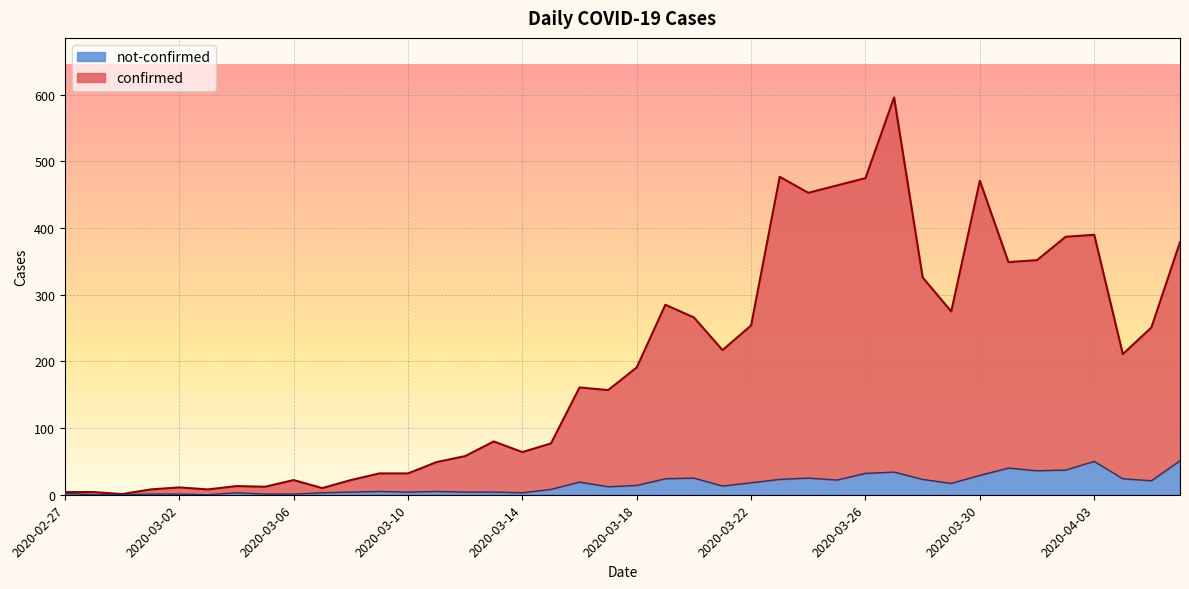

What is the label of the 27th point from the right?

2020-03-11